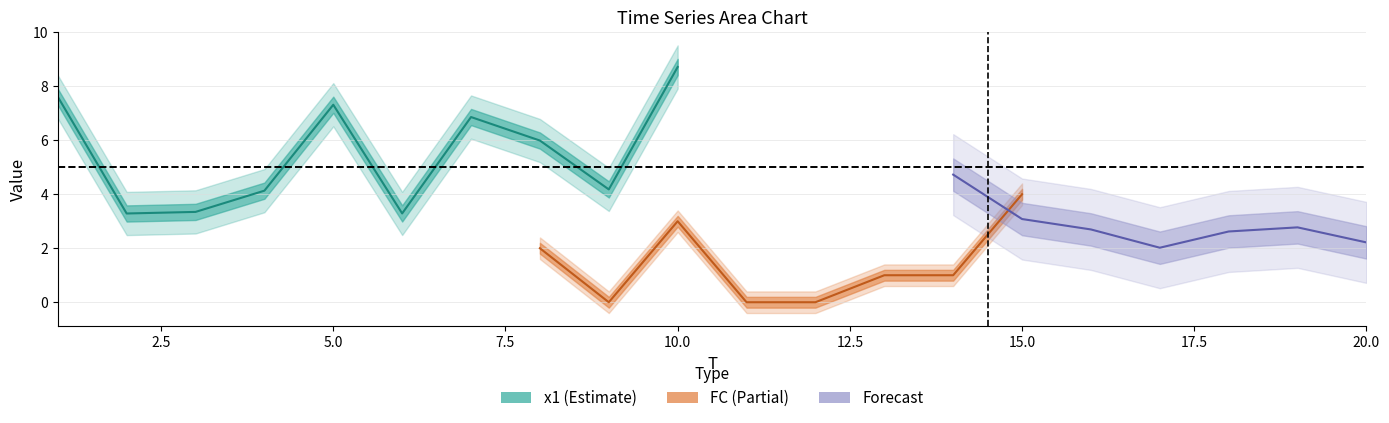

Where does the x1 series first go above 5?

1